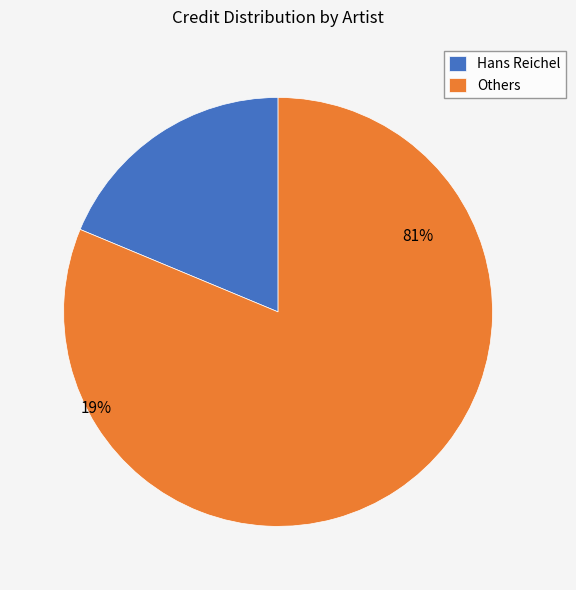

Does Peter Hollinger account for over 50% of the chart?

No